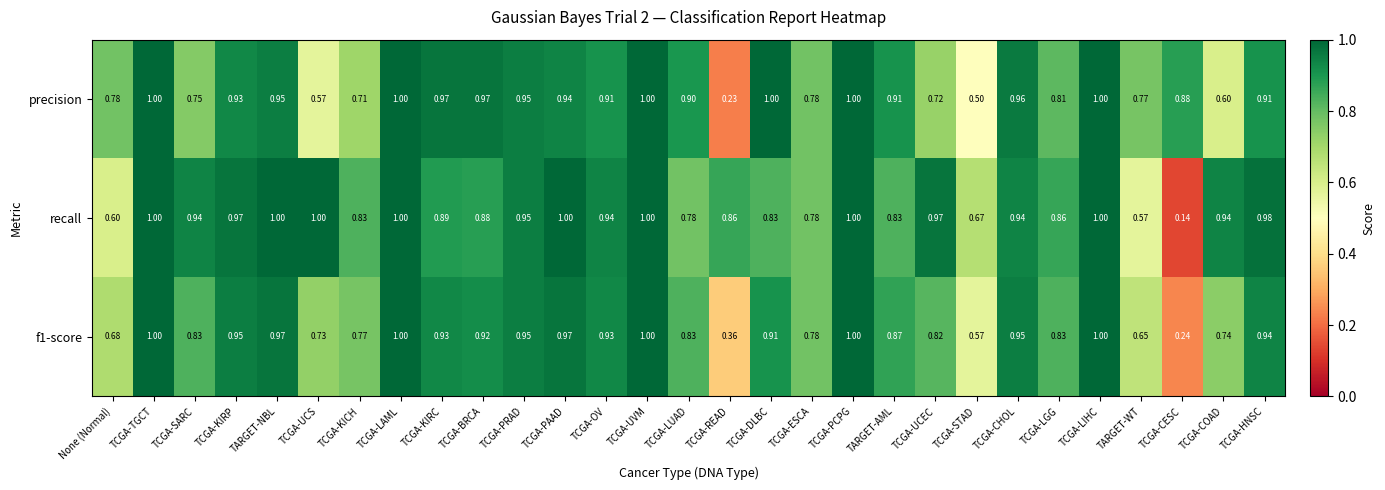

At which label is f1-score closest to 0?

TCGA-CESC